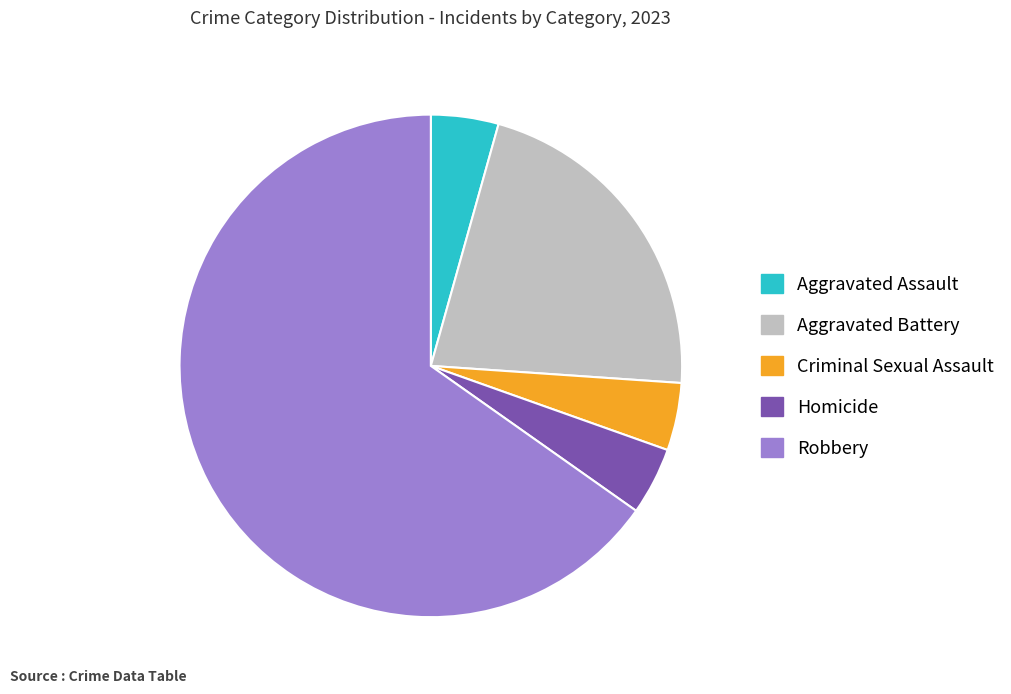

What is the majority slice?

Robbery